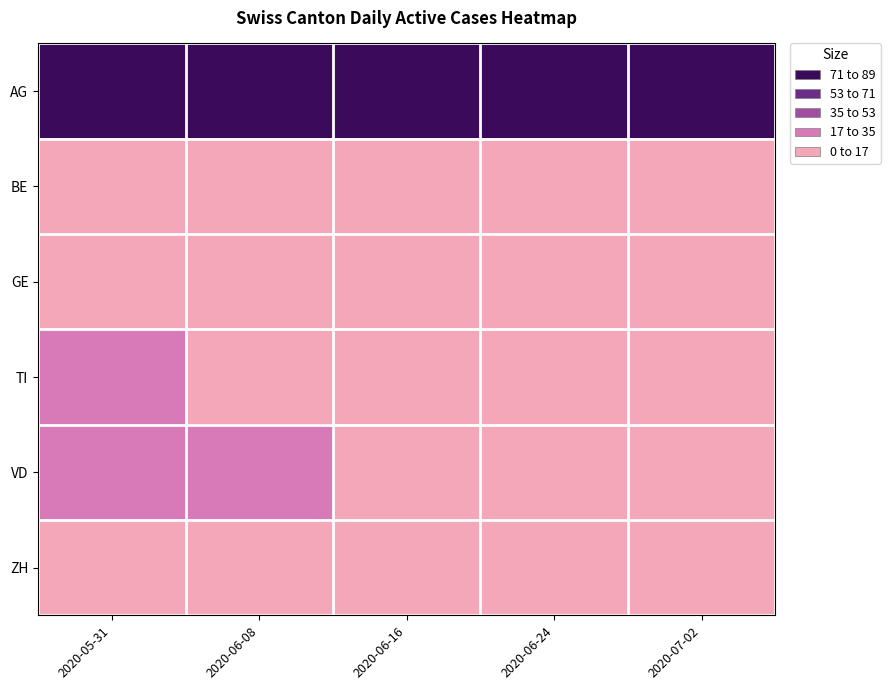

Which category has the lowest value across all series?

2020-06-16